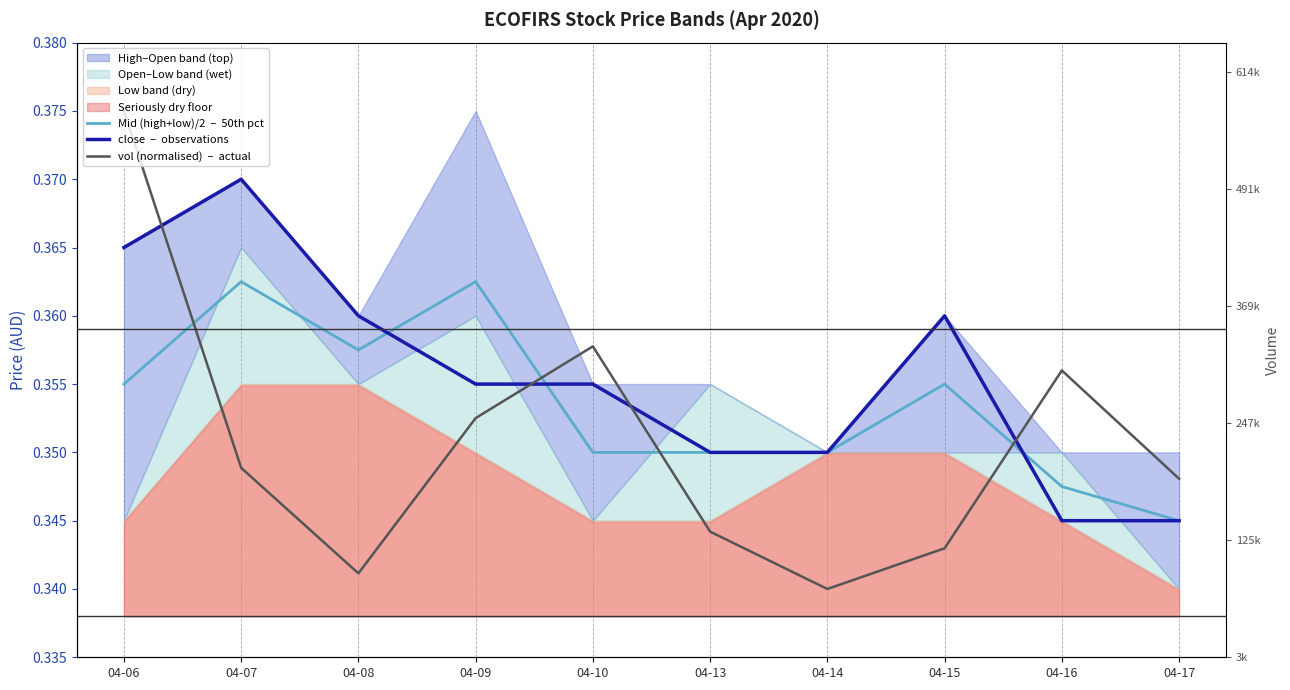

Rank the categories by vol (normalised)  –  actual value from lowest to highest.

04-14, 04-08, 04-15, 04-13, 04-17, 04-07, 04-09, 04-16, 04-10, 04-06